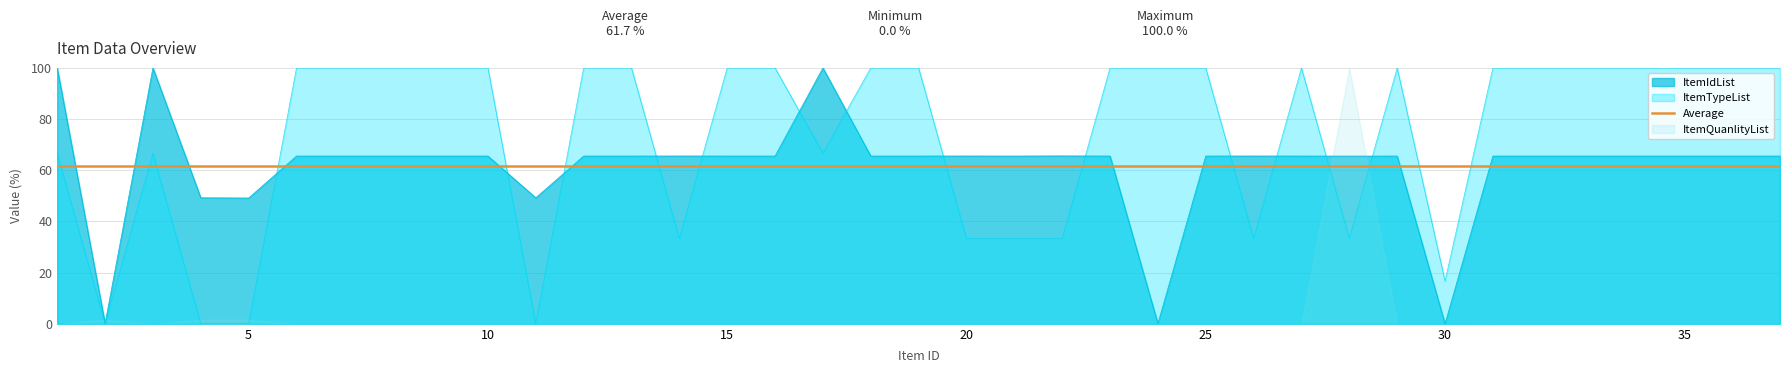

The value of ItemIdList at 25 is 32.8. True or false?

False